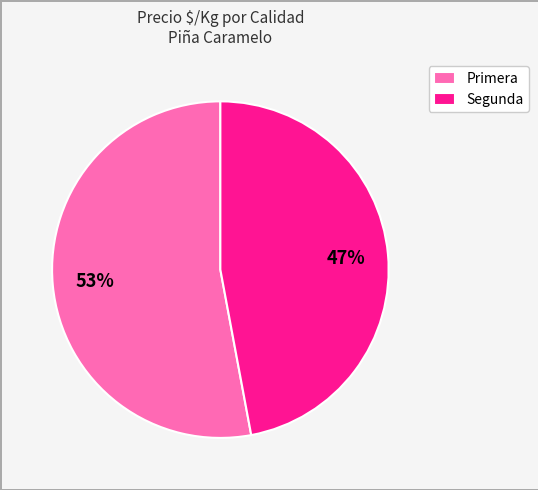

The Segunda slice represents 35% of the pie. True or false?

False